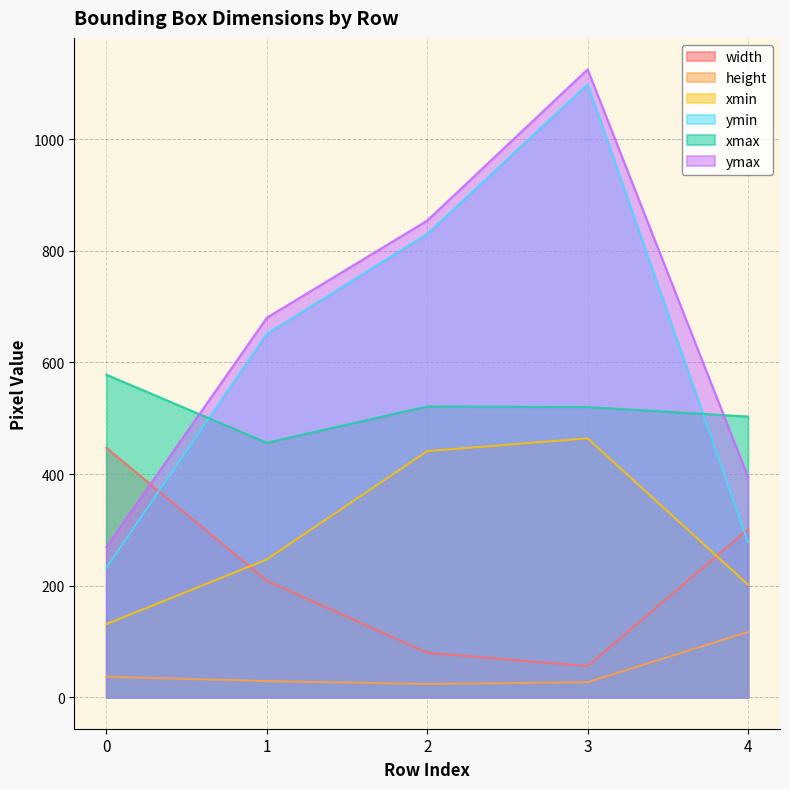

What is the sum of all xmax values?

2578